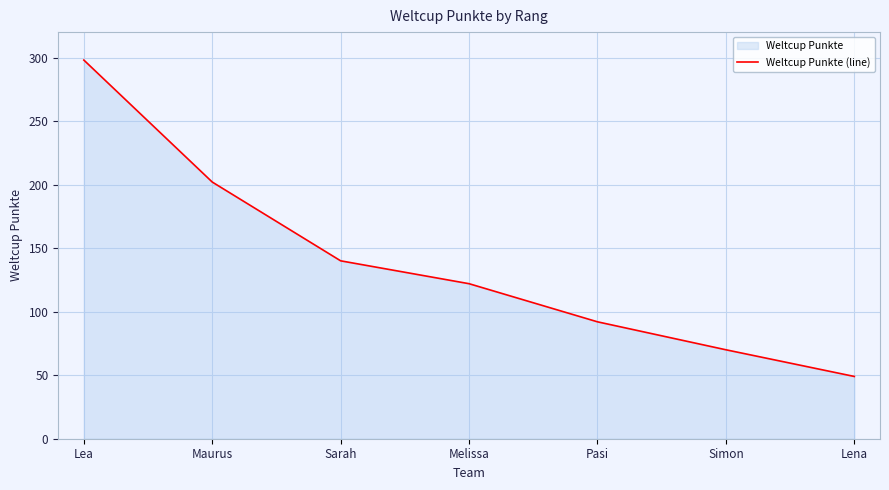

Which label corresponds to the smallest value in the chart?

Lena